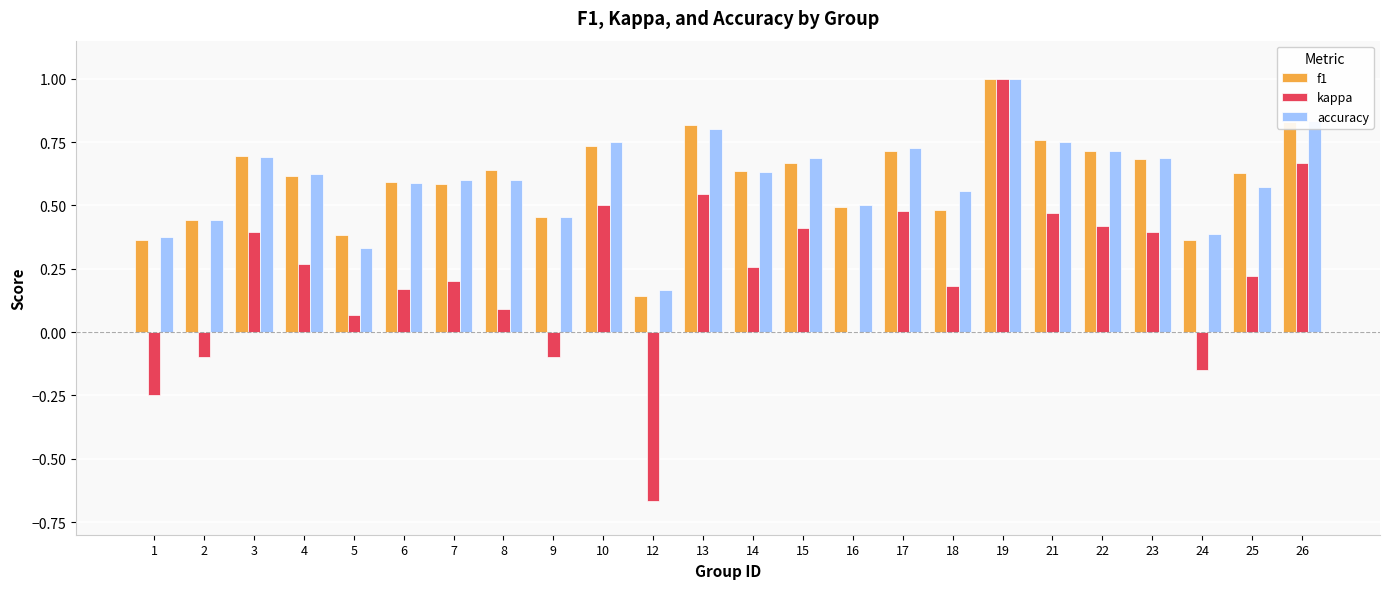

Which category has the highest value in the kappa series?

19